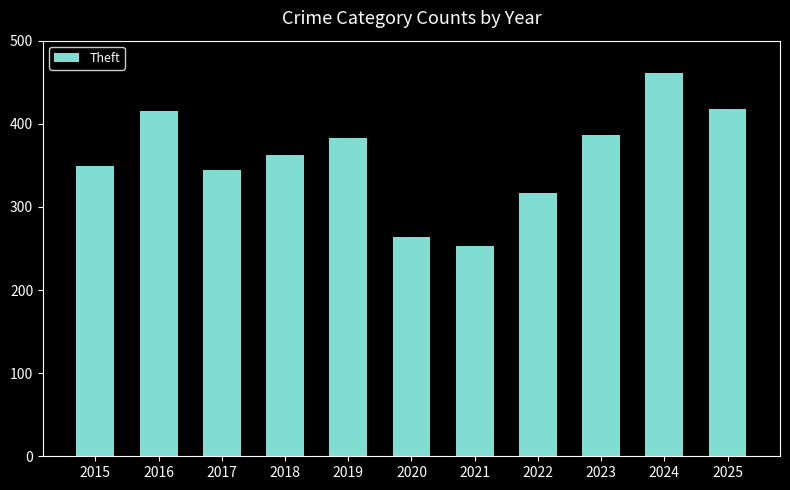

Which category has the highest value across all series?

2024